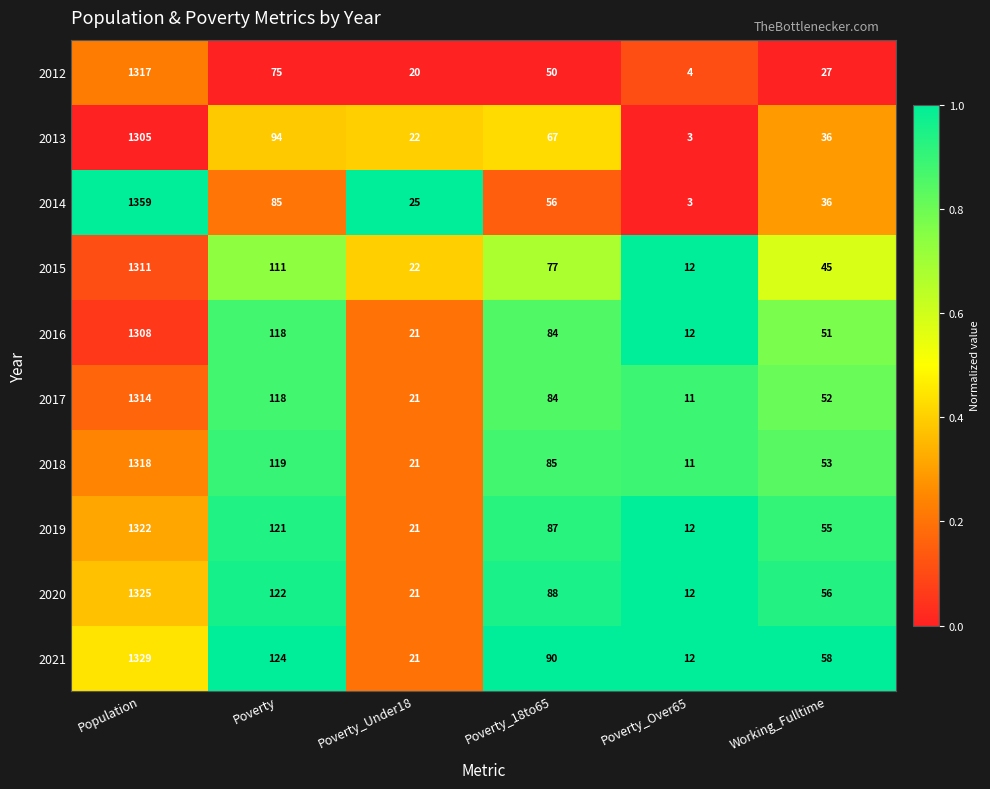

What is the total value across all series at Poverty_Under18?

215